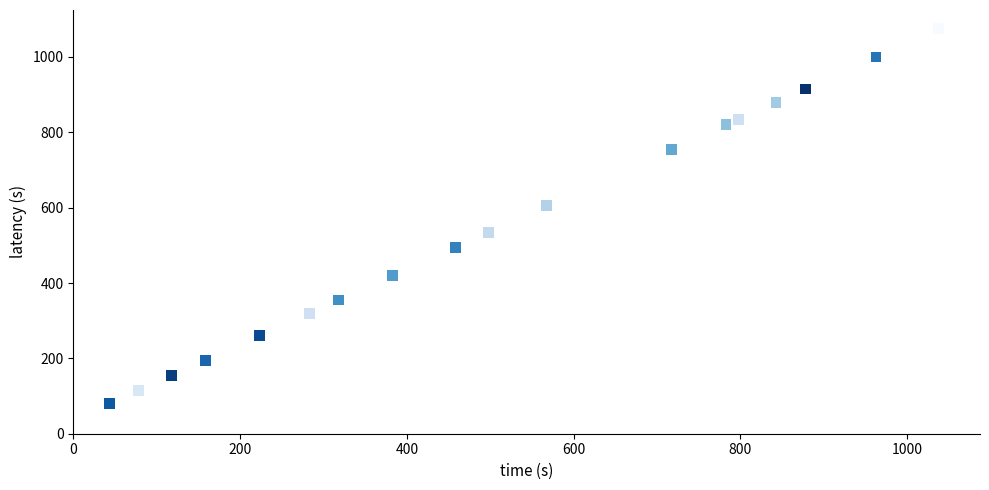

What Y value in the scatter plot is closest to 577?

605